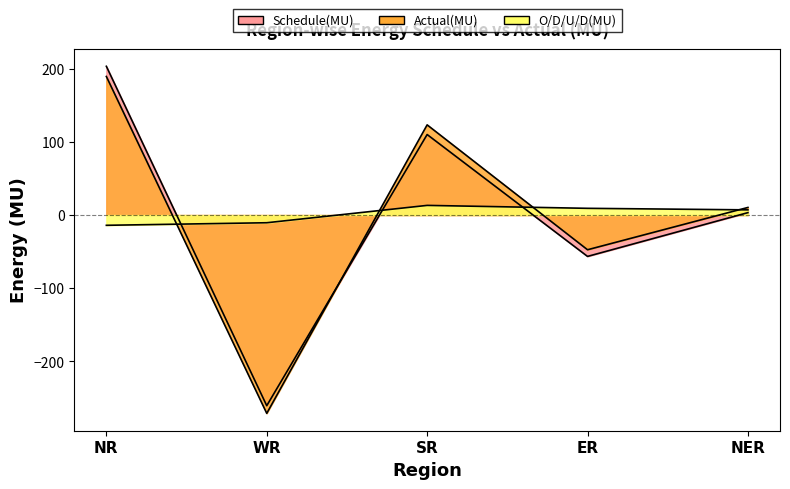

What is the minimum value for Schedule(MU)?

-260.4